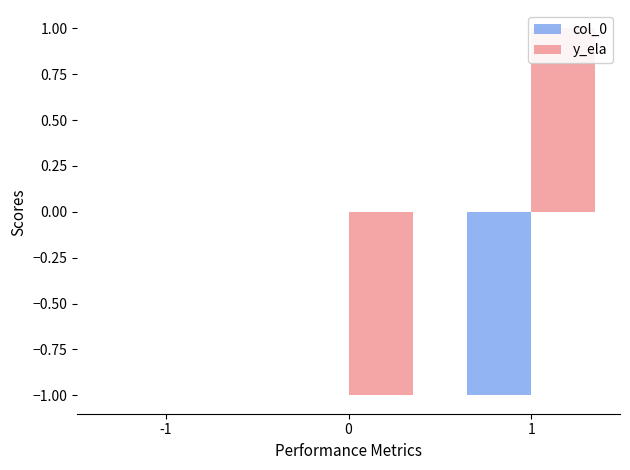

Rank the series by their maximum value, from lowest to highest.

col_0, y_ela